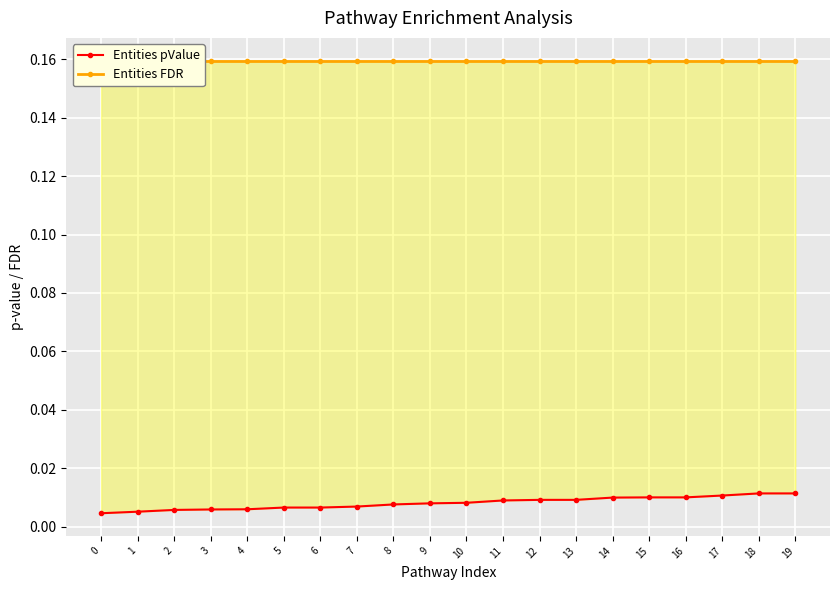

At 1, list the series in order from smallest to largest.

Entities pValue, Entities FDR